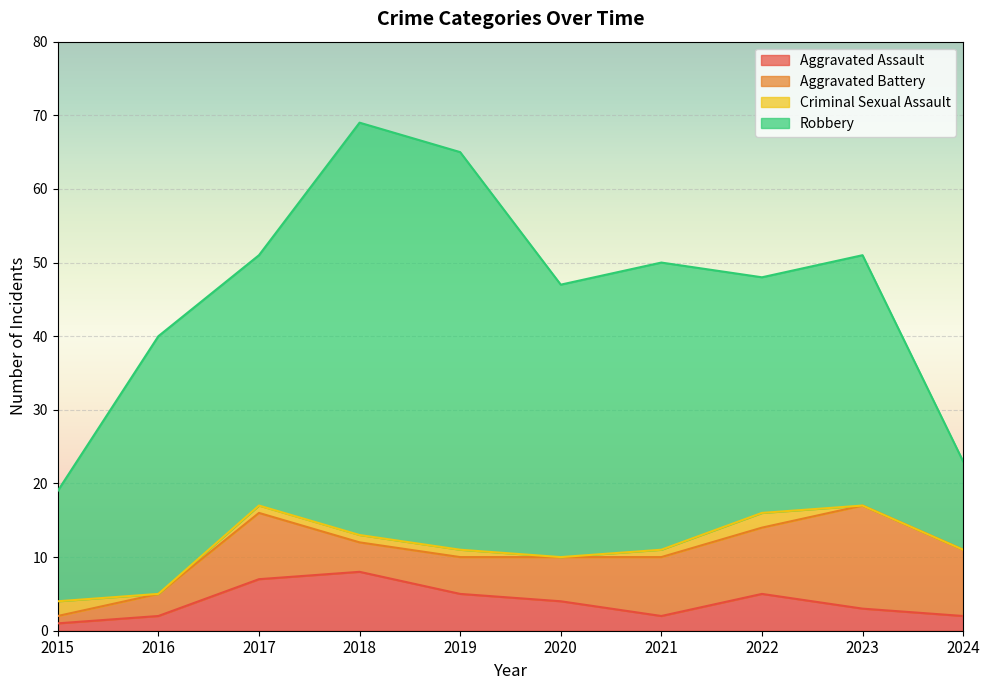

Does the chart display data point markers on the line(s)?

No